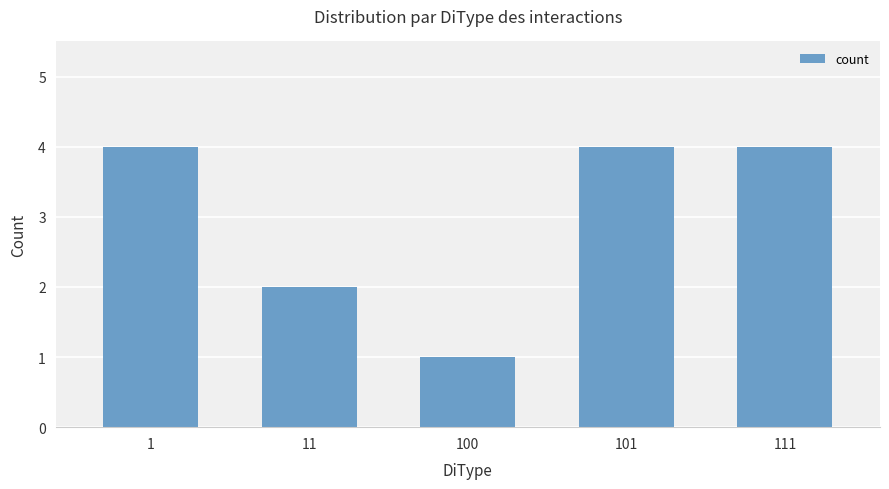

Is it true that the value at 1 is 1?

False